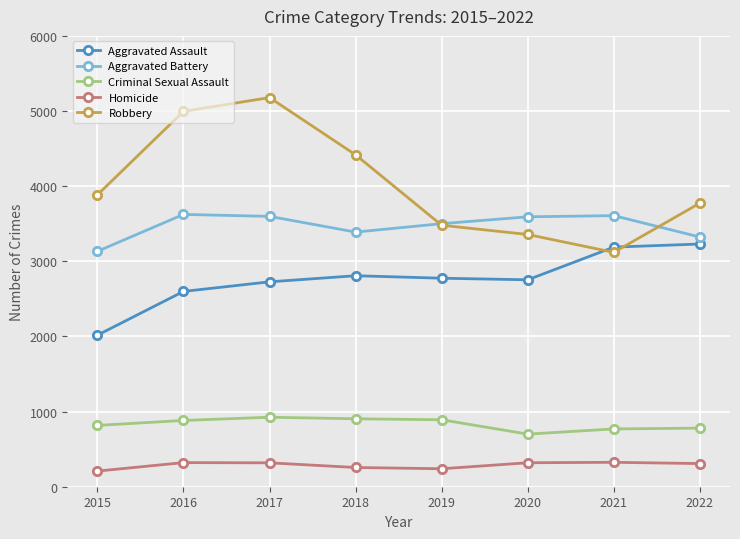

True or false: Aggravated Assault and Homicide cross at least once.

False